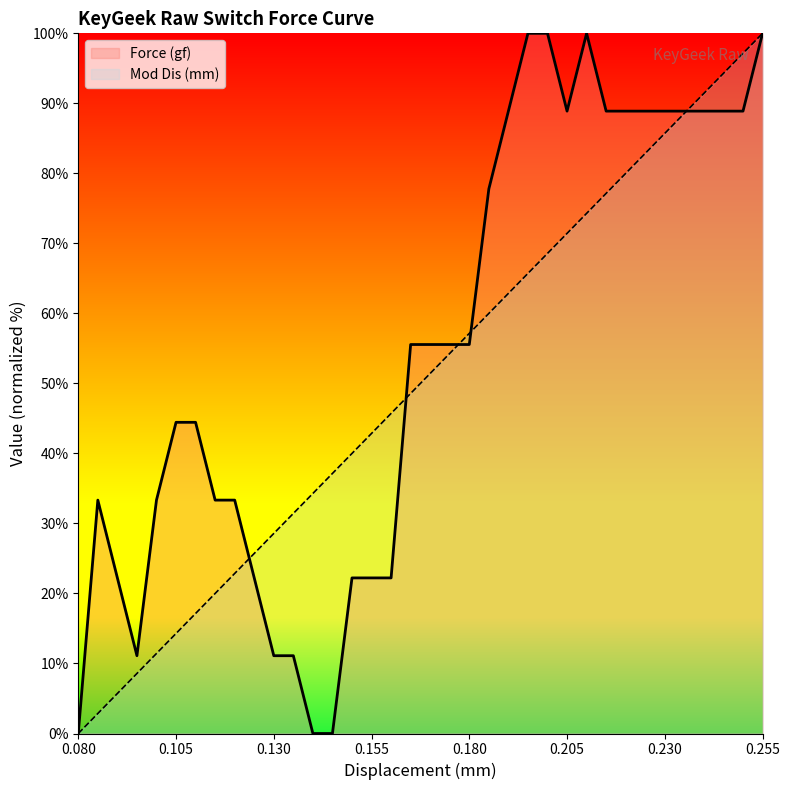

Between 33 and 21, which is larger?

33